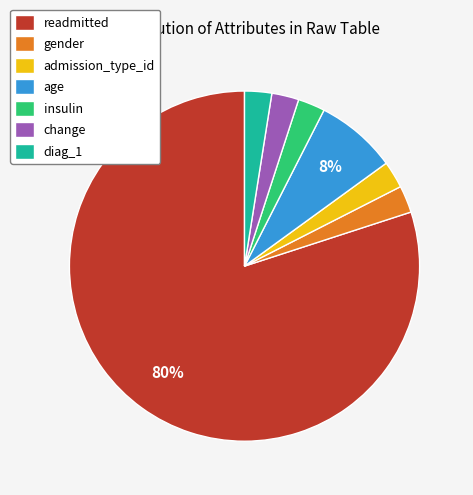

Which category has the biggest portion of the pie?

readmitted